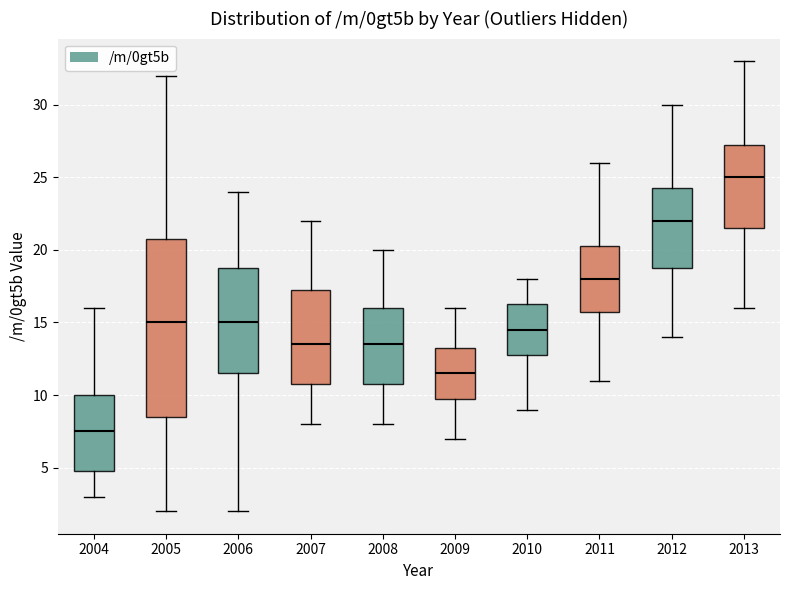

Reading left to right, transcribe this box plot: for each box, give where its median line is, the range the box spans, and where its two whiskers end, as read against the y-axis. The values are not printed on the chart, so give them approximately, as read against the axis.

2004: median 7.5, box 5.0 to 10.0, whiskers 3.0 to 16.0
2005: median 15.0, box 8.5 to 21.0, whiskers 2.0 to 32.0
2006: median 15.0, box 11.5 to 19.0, whiskers 2.0 to 24.0
2007: median 13.5, box 11.0 to 17.5, whiskers 8.0 to 22.0
2008: median 13.5, box 11.0 to 16.0, whiskers 8.0 to 20.0
2009: median 11.5, box 10.0 to 13.5, whiskers 7.0 to 16.0
2010: median 14.5, box 13.0 to 16.5, whiskers 9.0 to 18.0
2011: median 18.0, box 16.0 to 20.5, whiskers 11.0 to 26.0
2012: median 22.0, box 19.0 to 24.5, whiskers 14.0 to 30.0
2013: median 25.0, box 21.5 to 27.5, whiskers 16.0 to 33.0